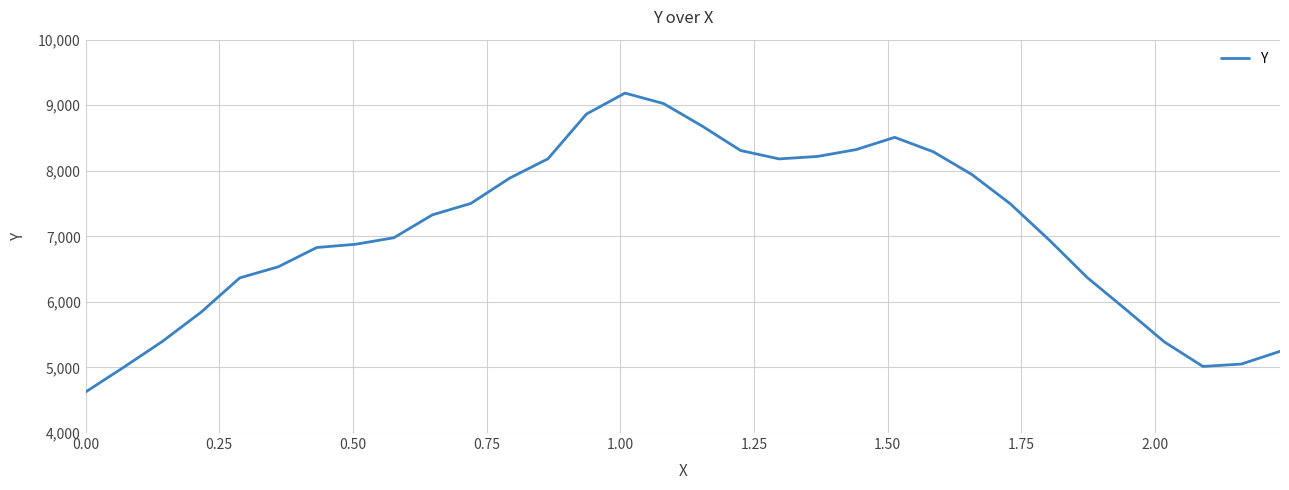

What is the difference between the second highest and second lowest values?

4018.4